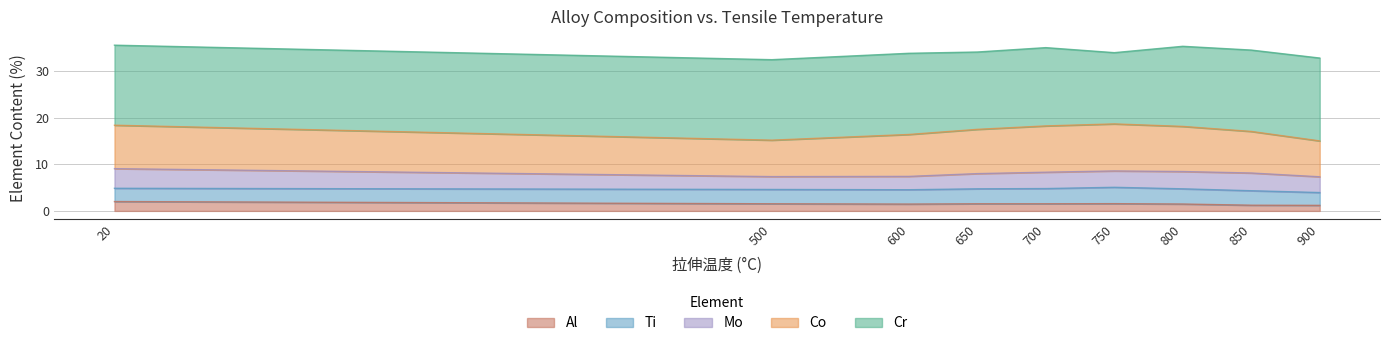

Rank the series at 850 from lowest to highest value.

Al, Ti, Mo, Co, Cr